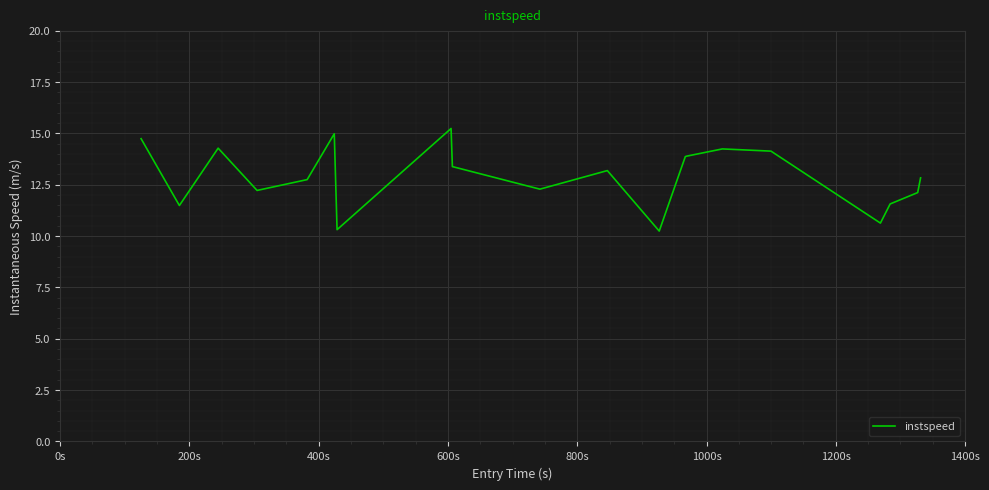

What is the maximum value shown in the chart?

15.2